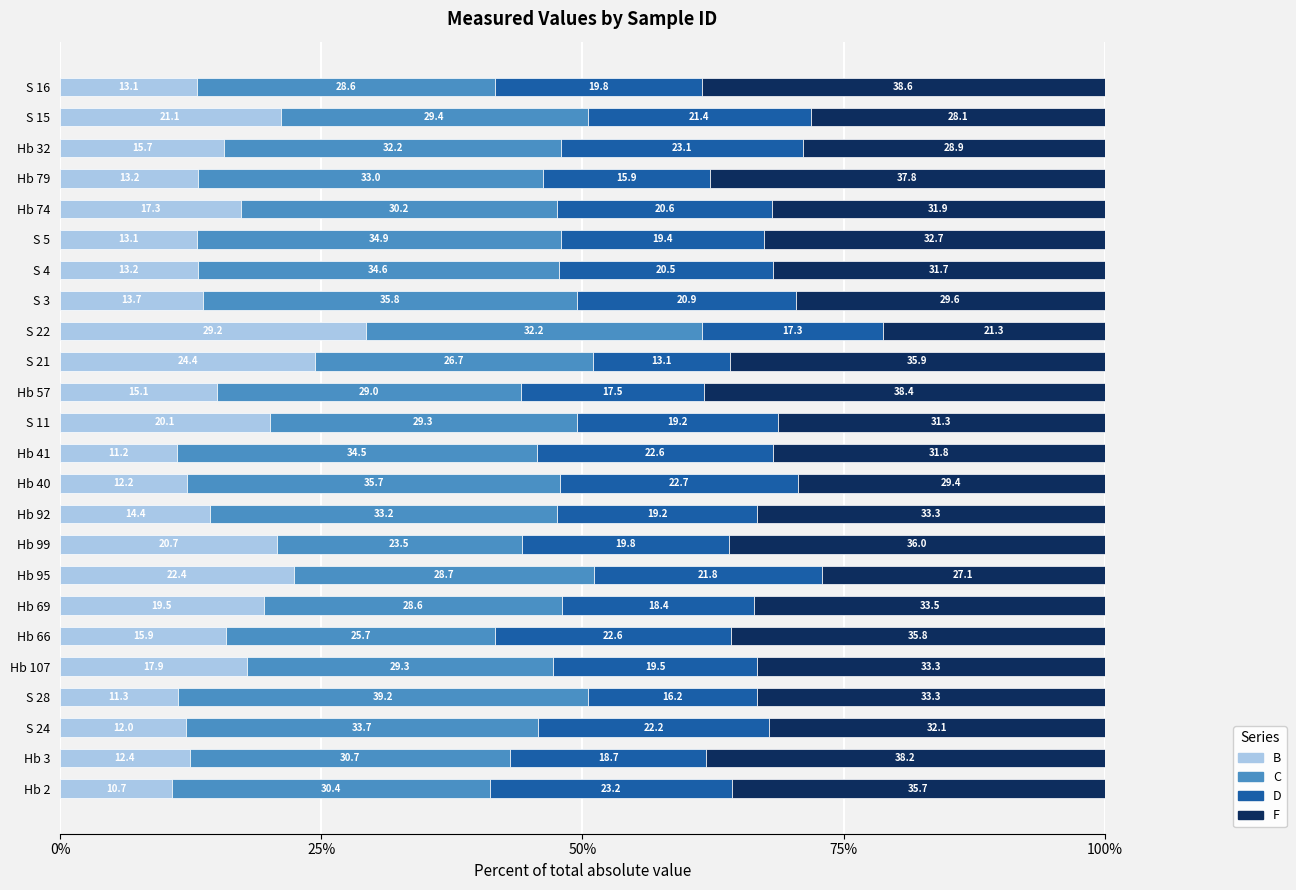

Between Hb 95 and Hb 41, which series saw the biggest shift?

B